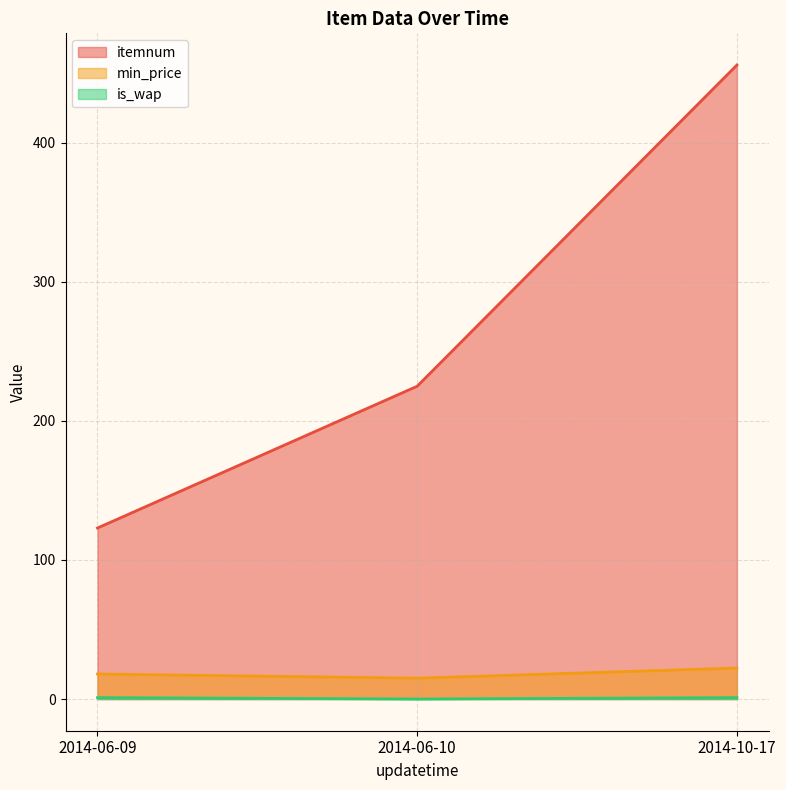

At which category is the sum across all series the highest?

2014-10-17